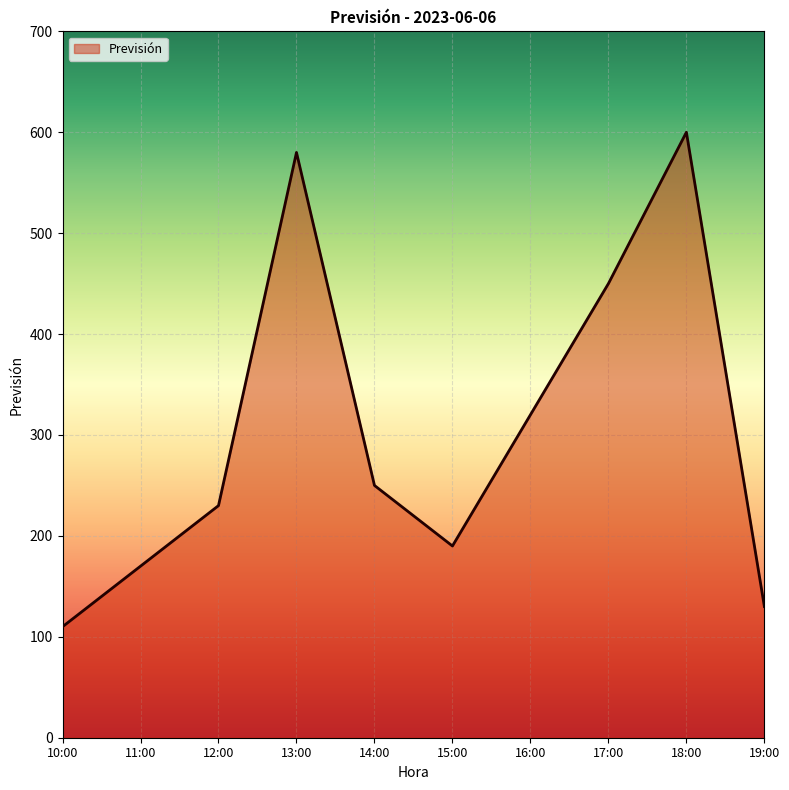

Which category has the highest value across all series?

18:00